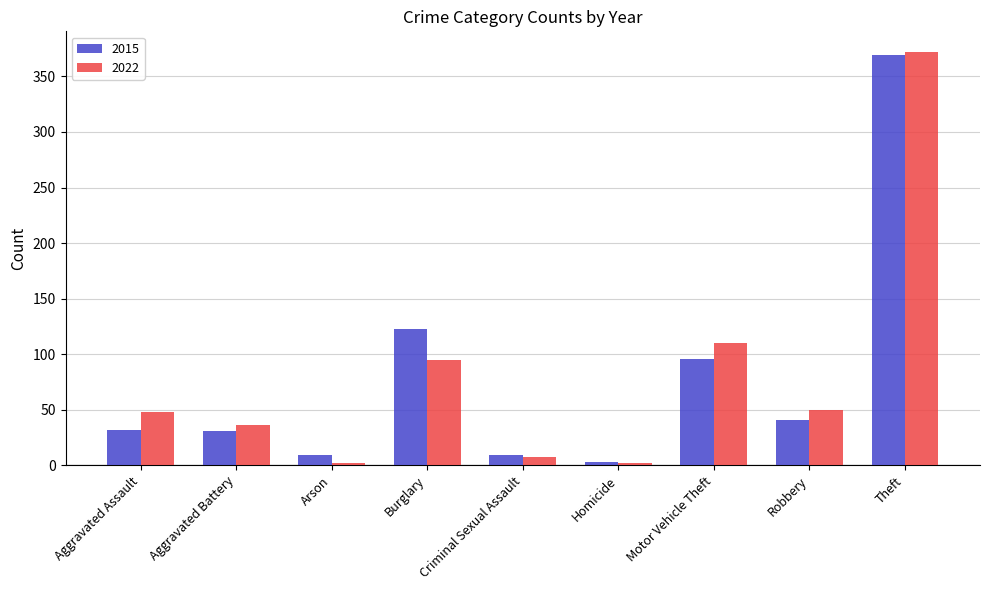

What is the spread (max minus min) of values at Aggravated Battery?

5